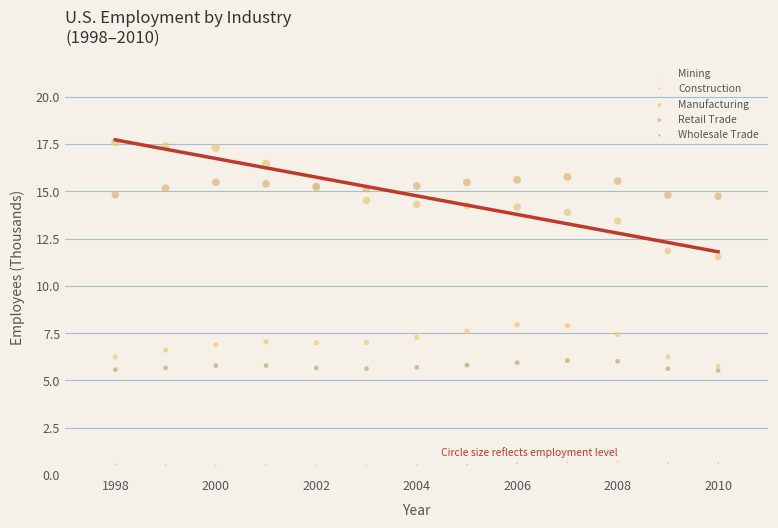

Which series contains the lowest Y value?

Mining